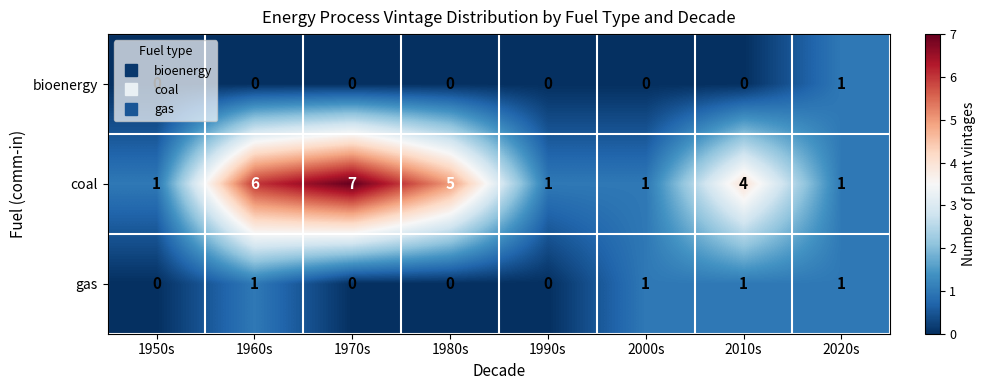

The gas series shows 0 at 1980s. True or false?

True